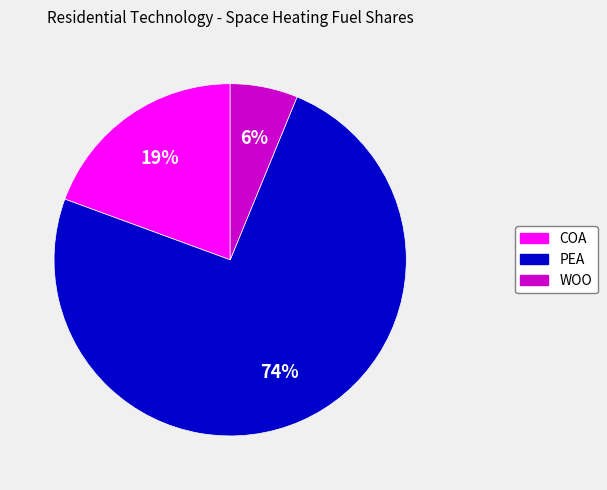

To the nearest percent, what is the average slice percentage?

33%